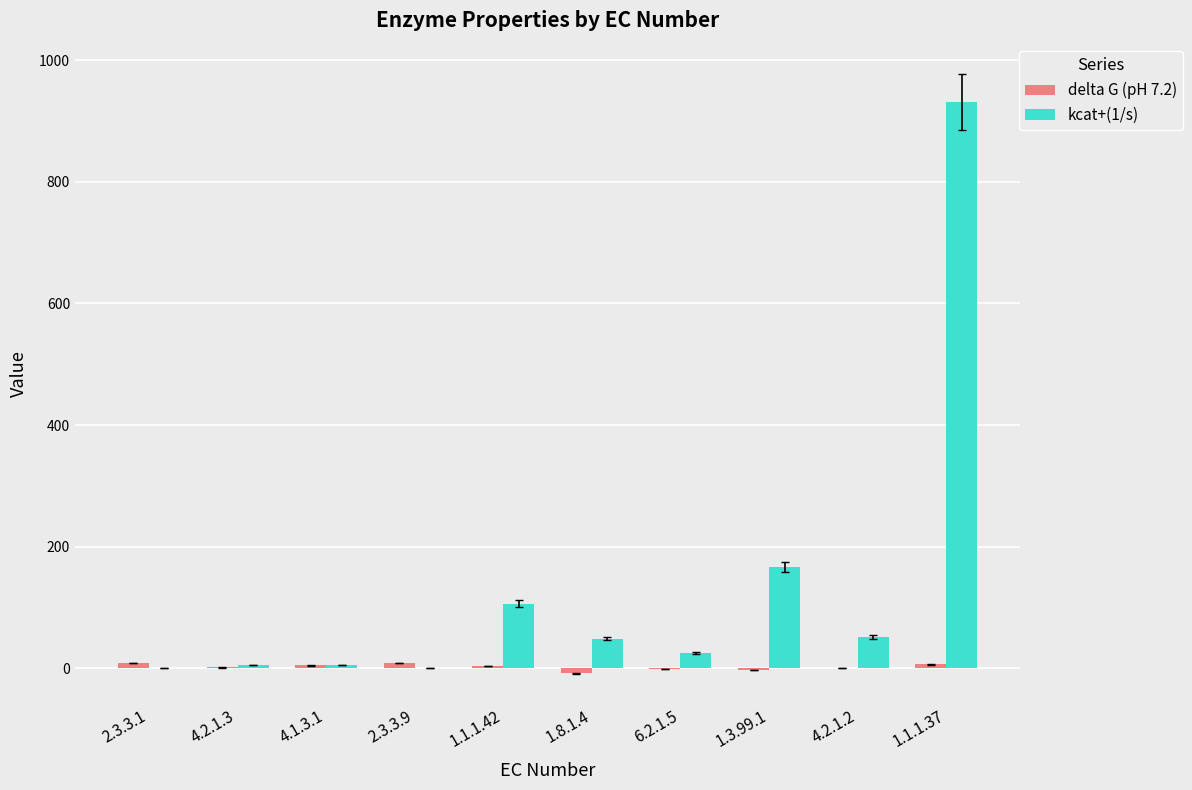

What is the sum of the kcat+(1/s) values at 2.3.3.9 and 1.3.99.1?

167.0